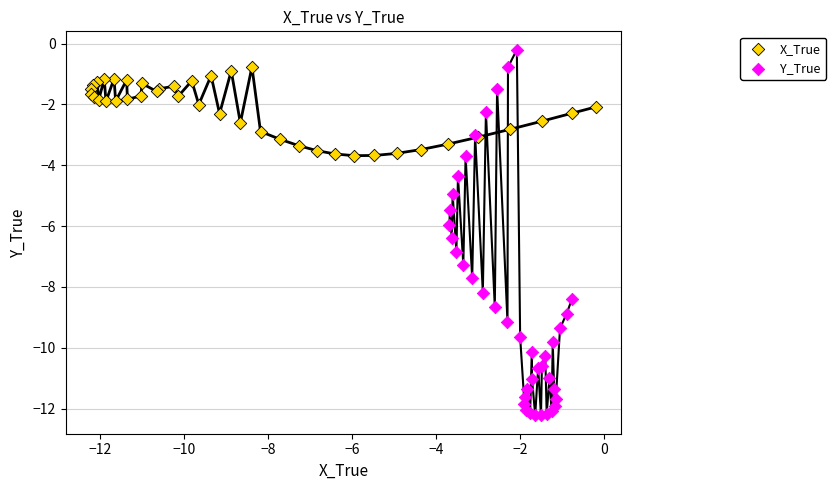

Which series has the largest Y range (max minus min)?

Y_True